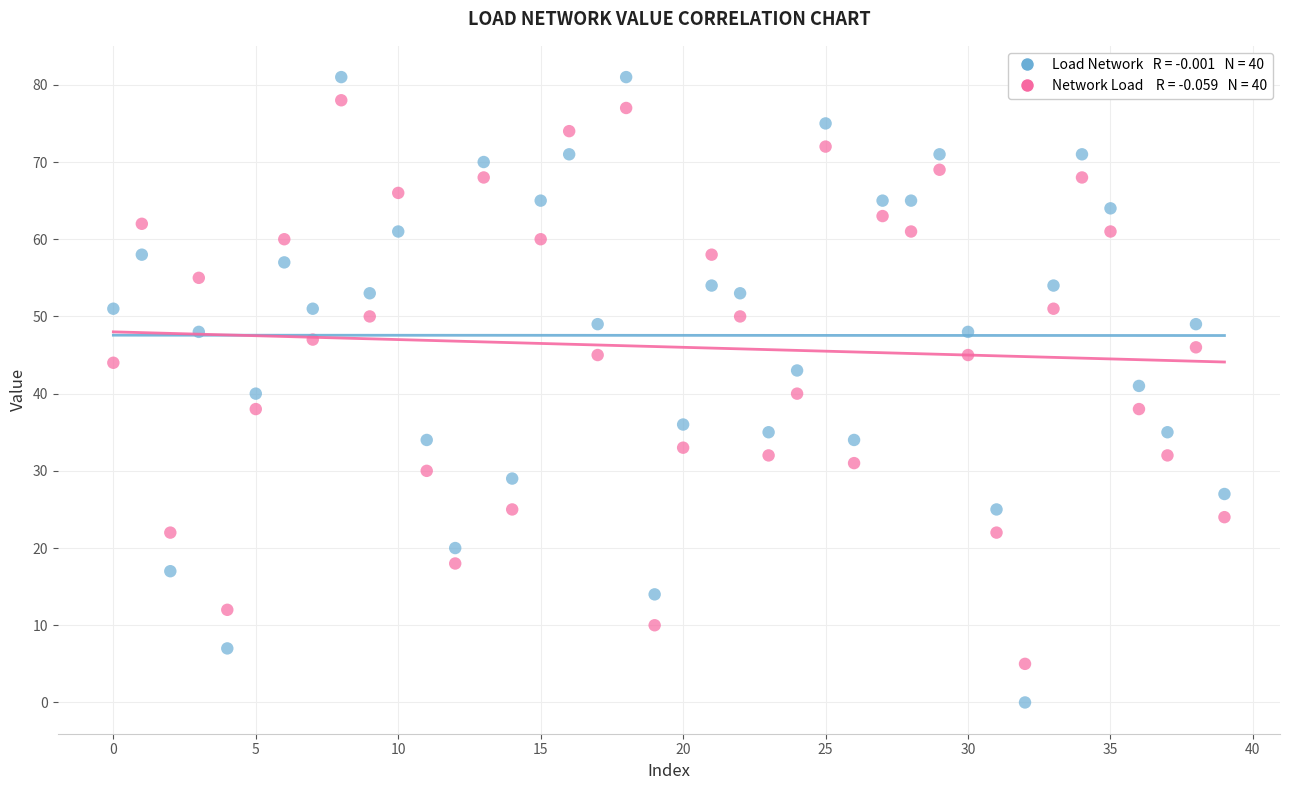

Across all data points, what is the range of Y values (max minus min)?

81